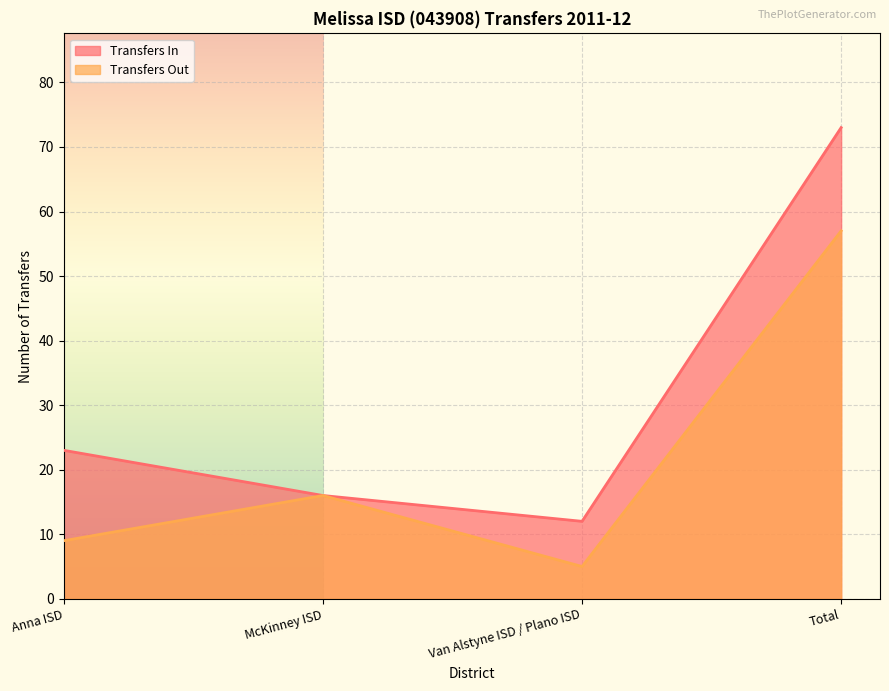

What is the average value of the Transfers Out series?

22